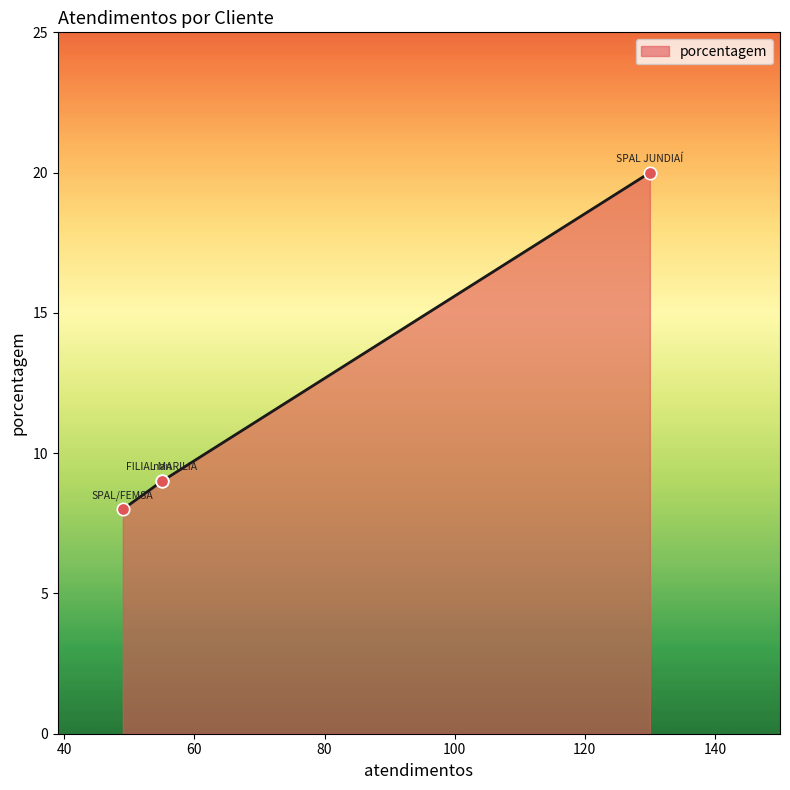

Approximately how many times larger is the value at nan compared to SPAL/FEMSA?

1.1